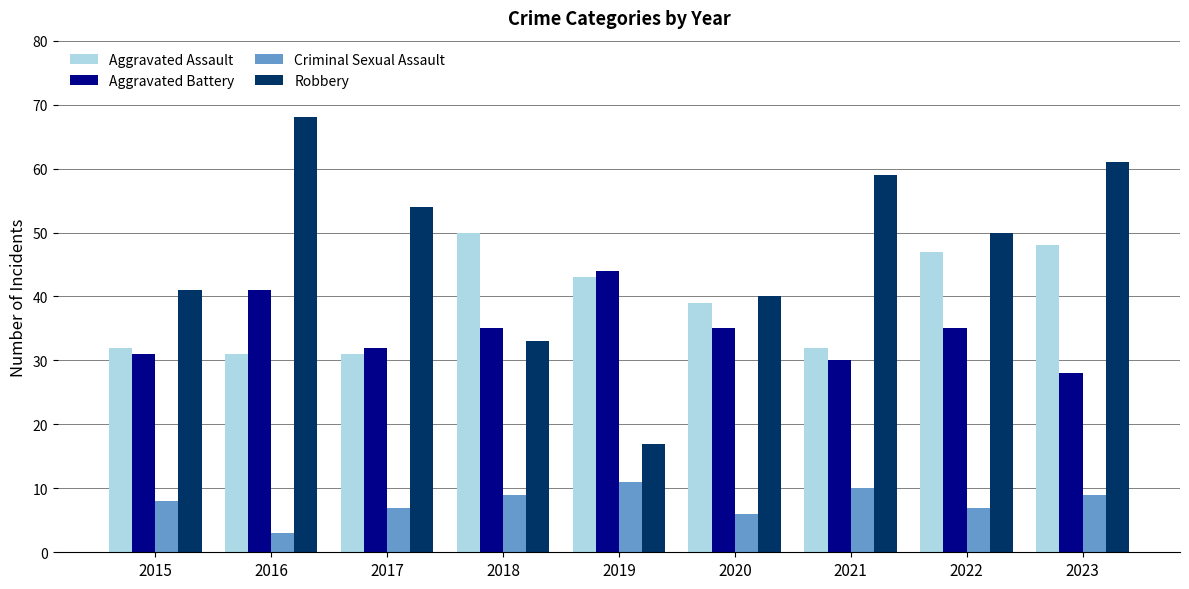

What is the difference between the maximum and minimum values in the Aggravated Battery series?

16